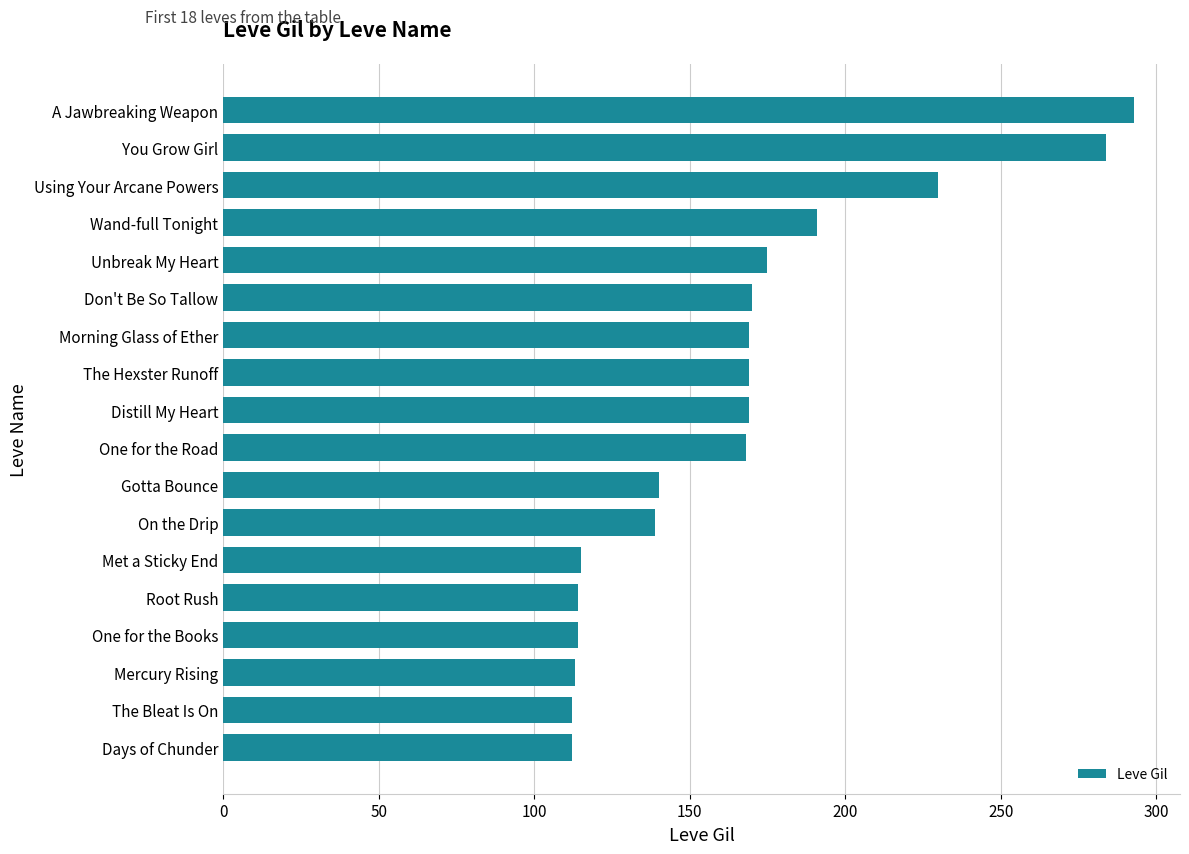

Is it true that the value at One for the Books is 149?

False